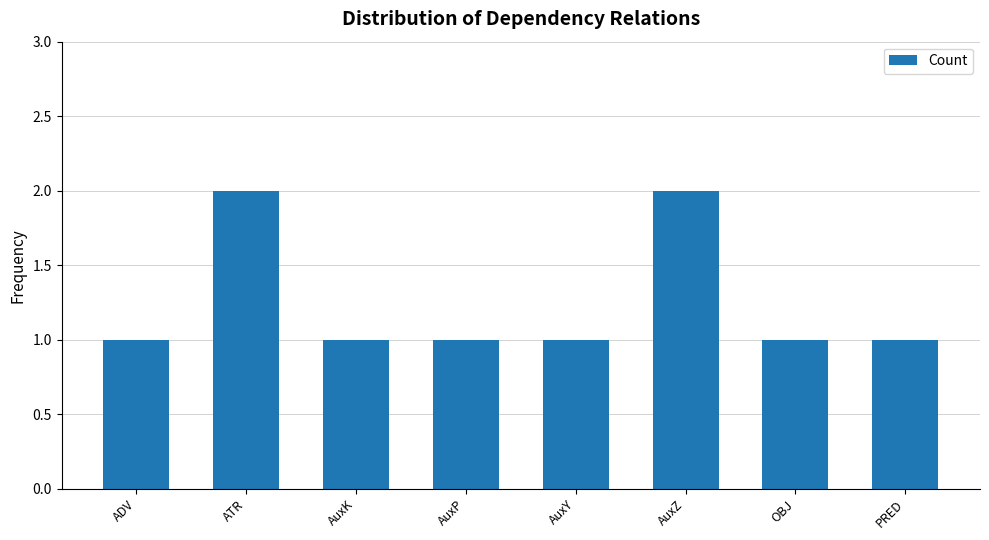

What is the label of the 8th bar from the left?

PRED